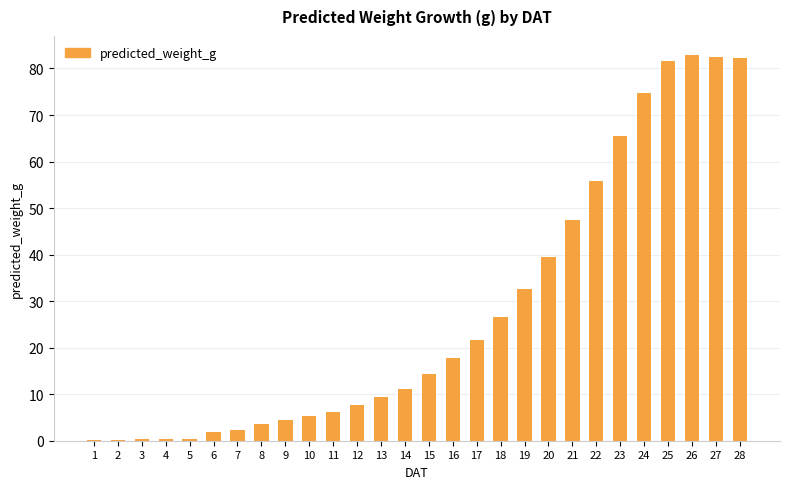

The chart shows a value of 82.3 at 28. True or false?

True